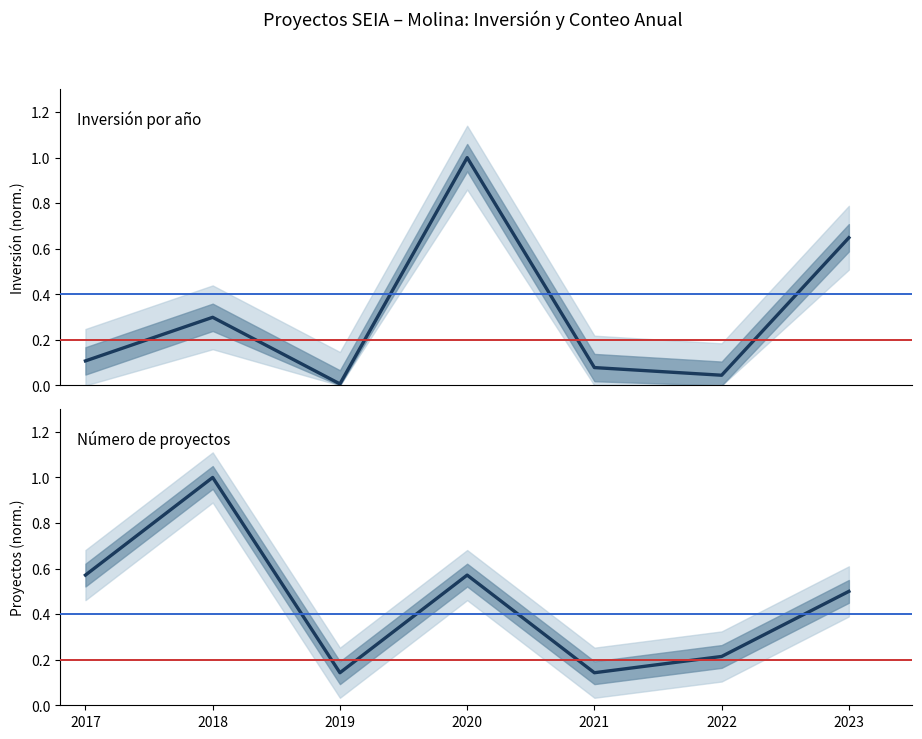

Reading right to left, list all the values displayed in this chart.

Inversión (normalizada): 0.6	0.0	0.1	1.0	0.0	0.3	0.1
Proyectos (normalizados): 0.5	0.2	0.1	0.6	0.1	1.0	0.6